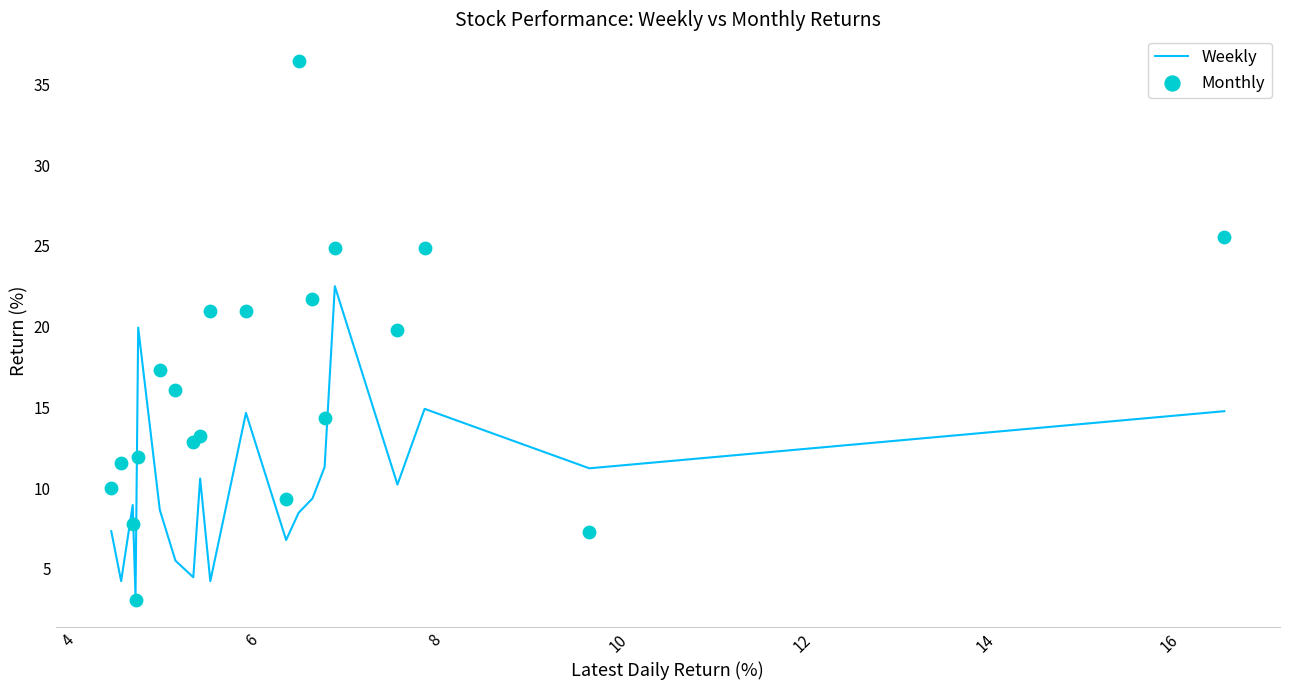

What are all the series names shown in the legend?

Weekly, Monthly